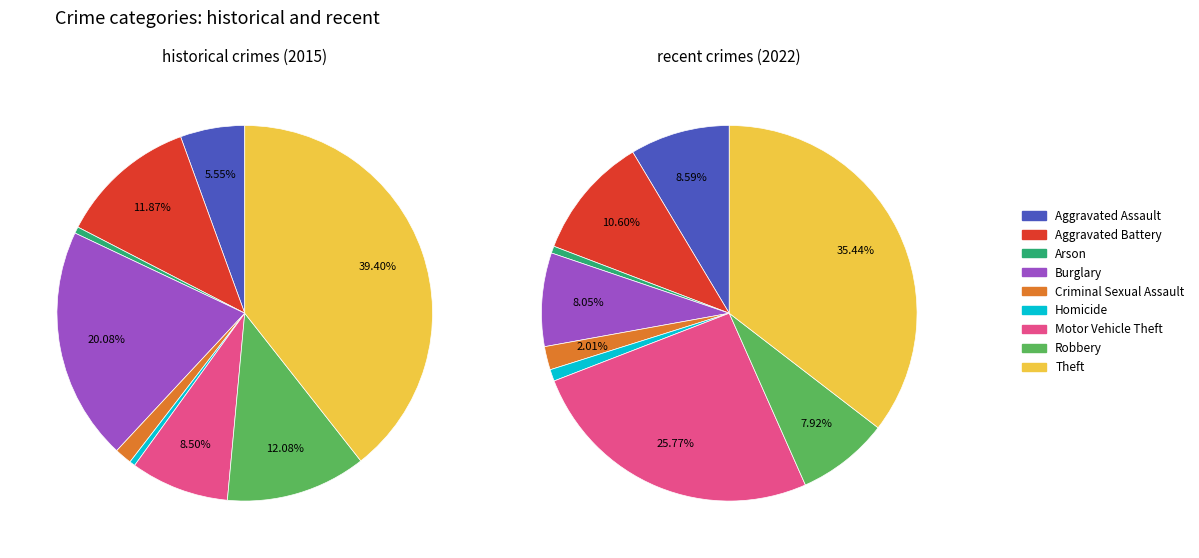

Between Robbery and Aggravated Assault, which is larger?

Aggravated Assault